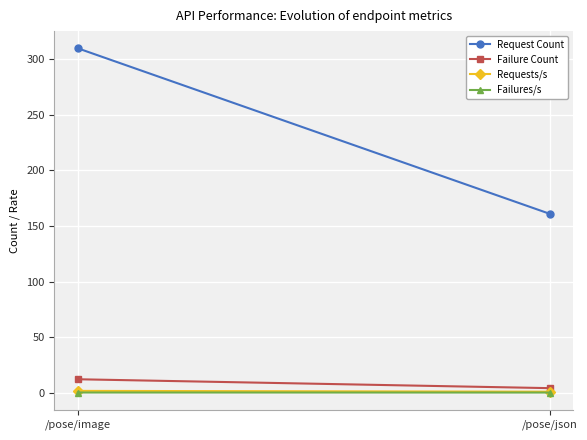

At which label does Requests/s reach its peak?

/pose/image